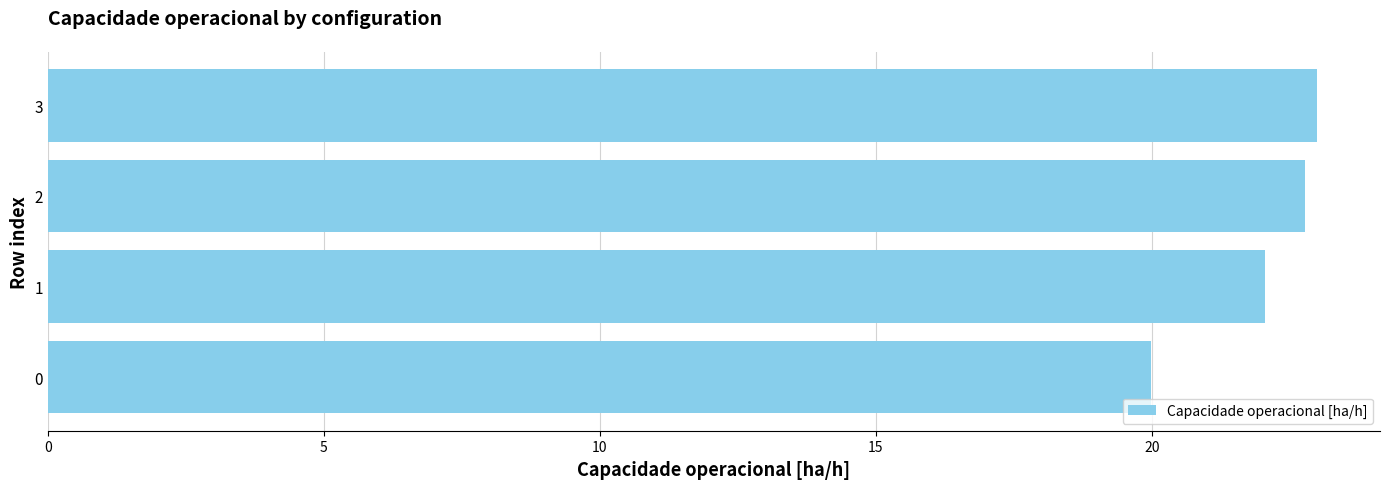

How many distinct data groups are displayed?

1